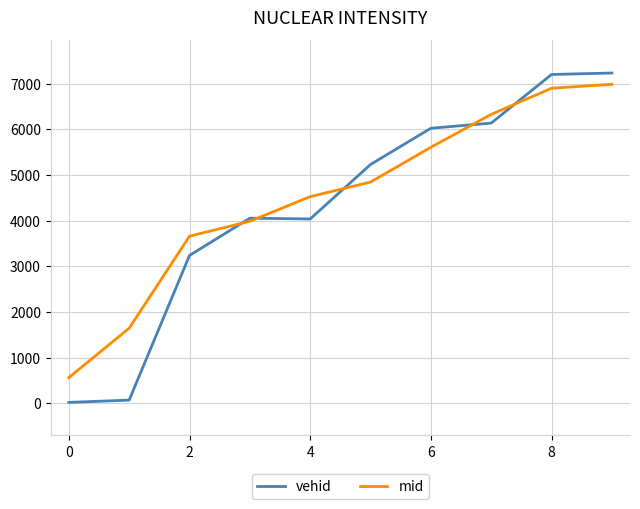

How many lines are shown in the chart?

2